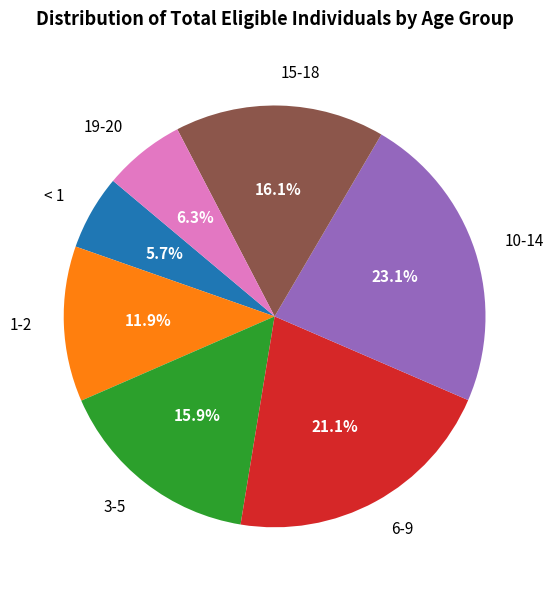

To the nearest percent, what percentage of the pie is 6-9?

21%